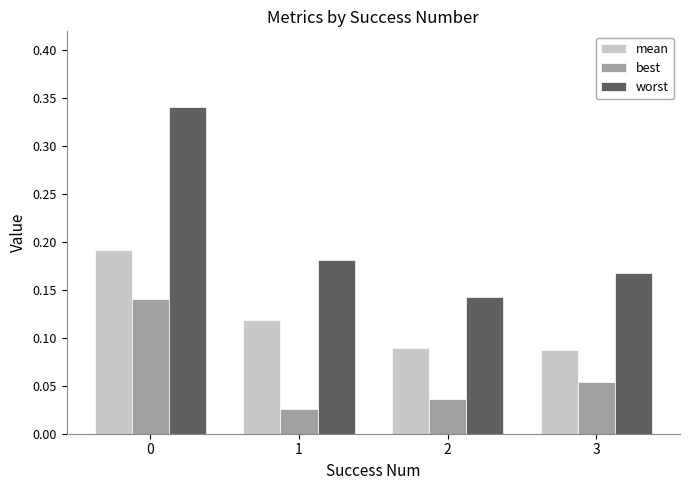

Between 0 and 1, which series saw the biggest shift?

worst